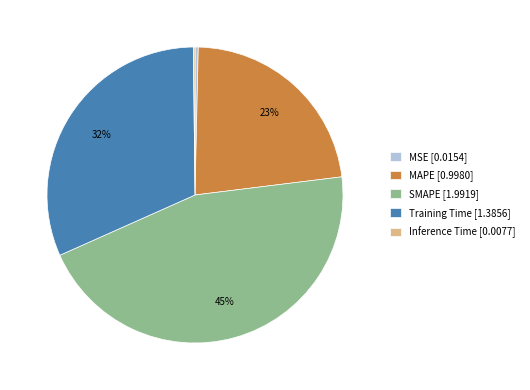

Is it true that SMAPE is 40% of the pie?

False